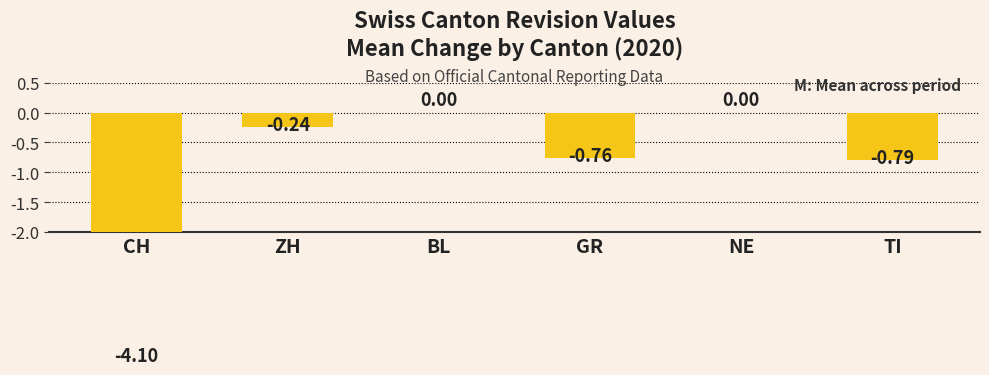

What is the label of the 4th bar from the left?

GR